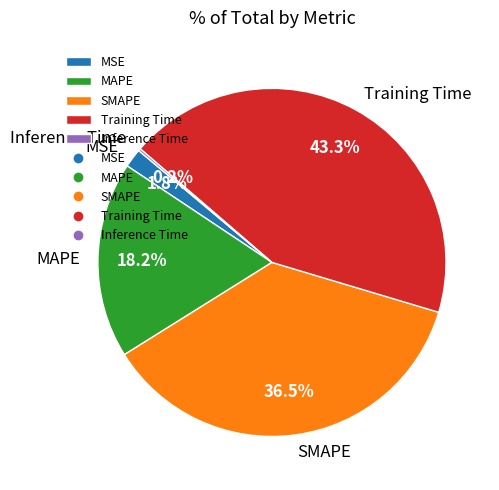

Is there any slice that represents more than half of the pie?

No